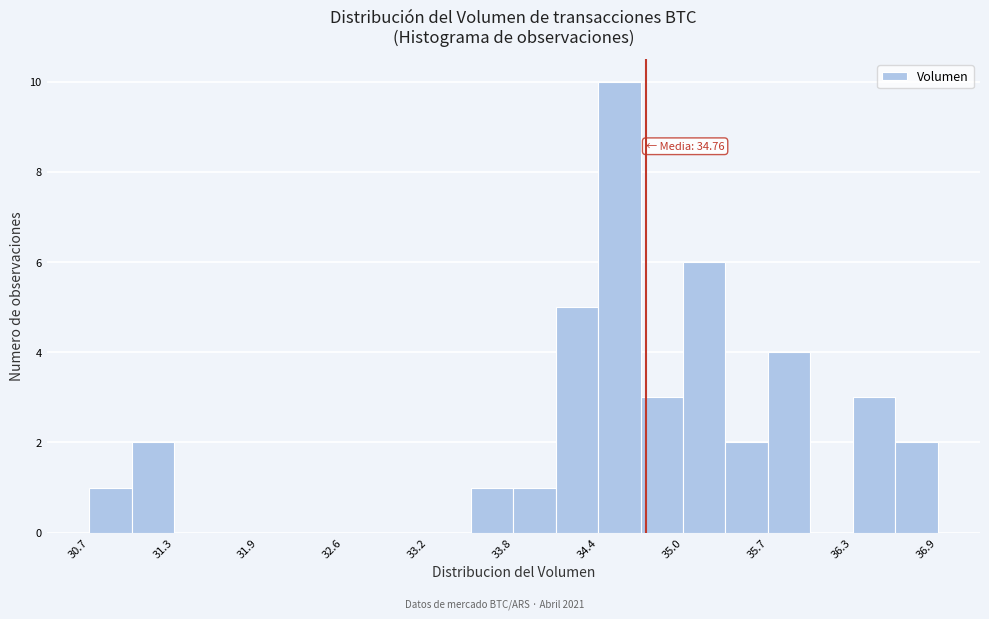

Around what value on the x-axis is the tallest bar? Give the approximate position of its centre, as read against the axis.

34.6